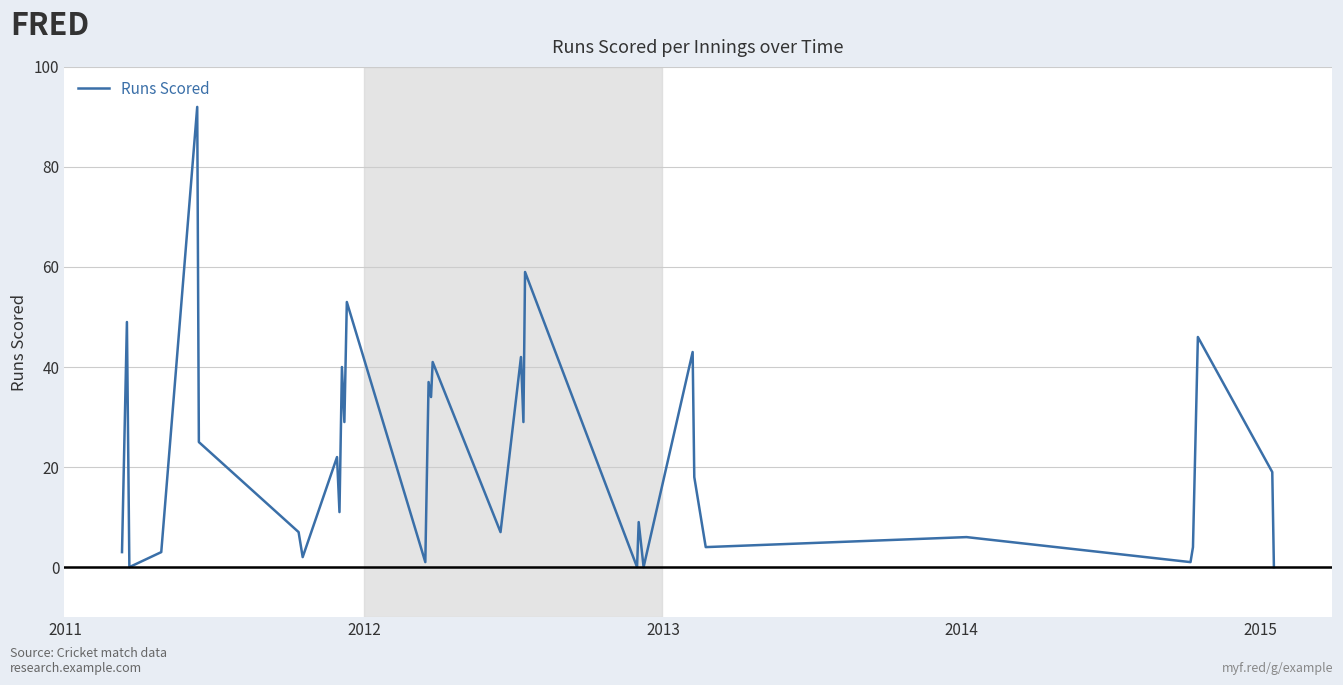

Count the number of categories in the chart.

33